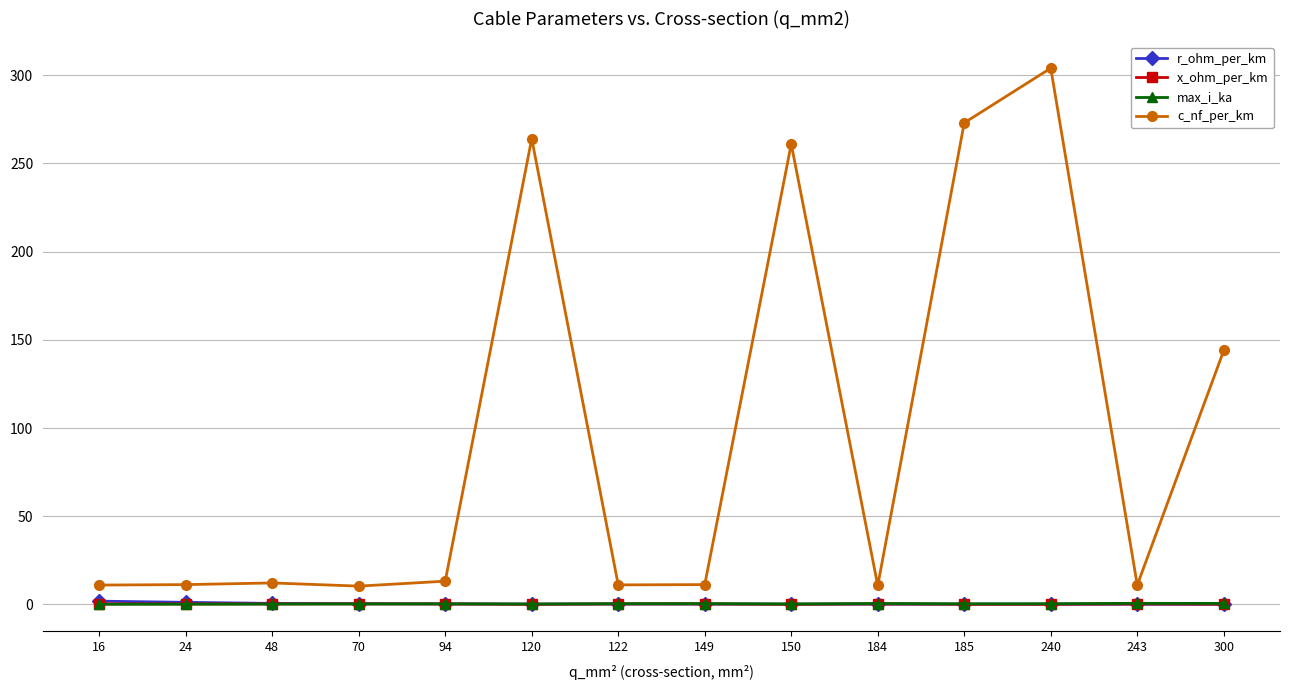

Does the chart display data point markers on the line(s)?

Yes